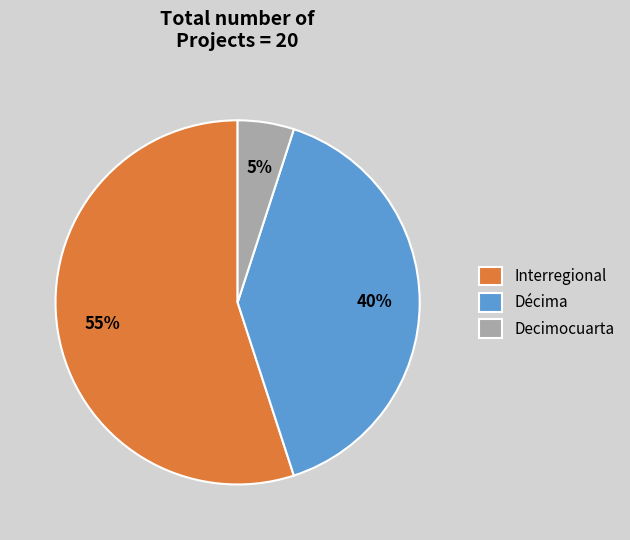

How many slices are in this pie chart?

3